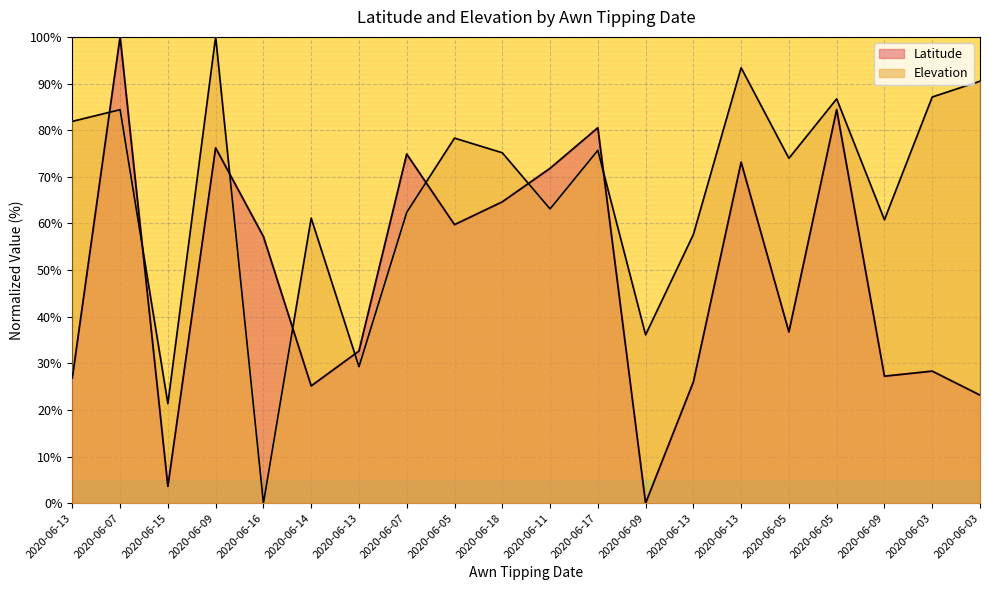

Which has a higher value, 2020-06-05 or 2020-06-13?

2020-06-05